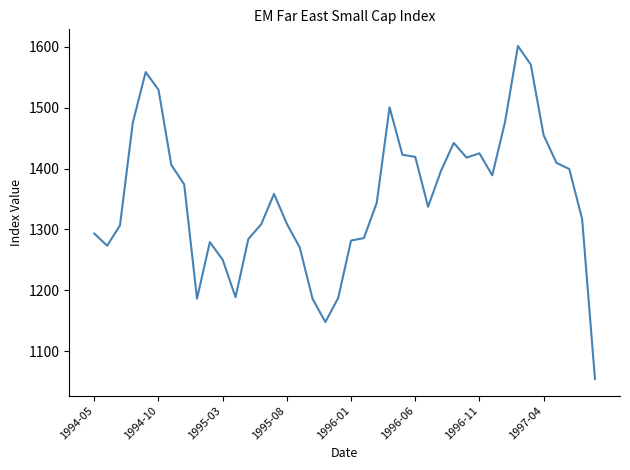

What is the minimum value shown in the chart?

1054.4